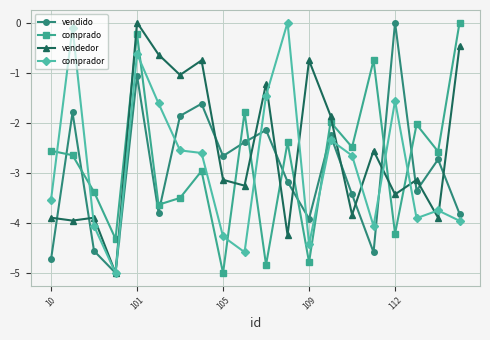

Which series ends up on top after the final intersection of vendido and vendedor?

vendedor